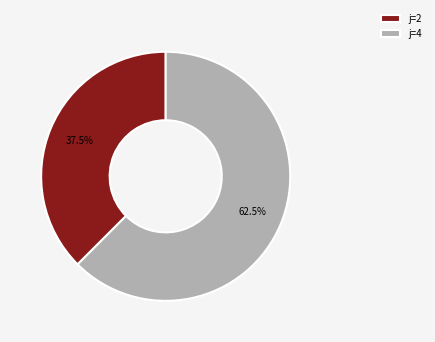

Combined, what portion of the pie is j=2 and j=4?

100.0%